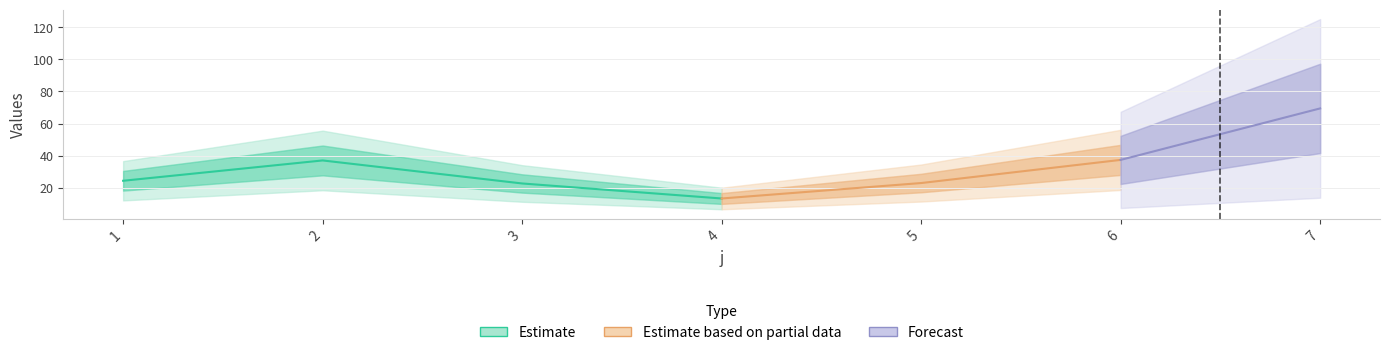

Reading left to right, extract all data points from this chart.

24.4	37.1	22.8	13.4	23.0	37.4	69.5